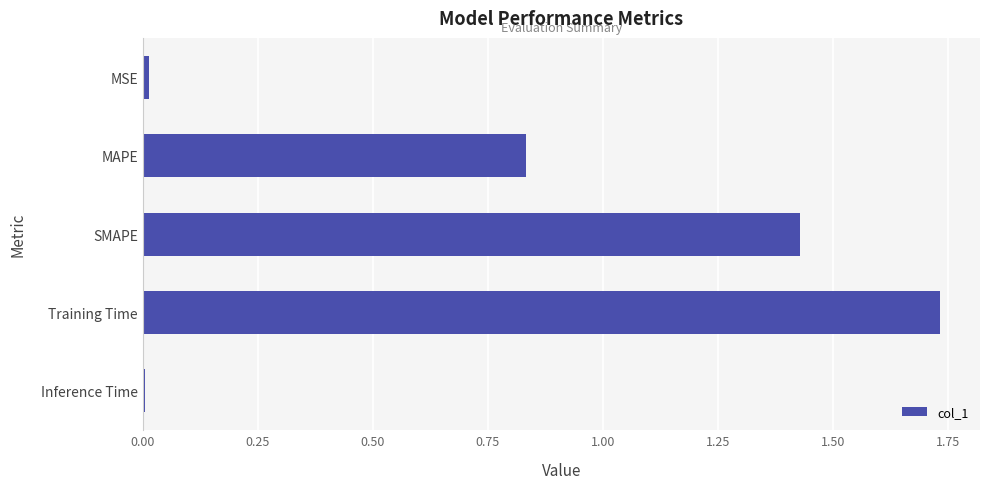

Does the chart contain stacked bars?

No